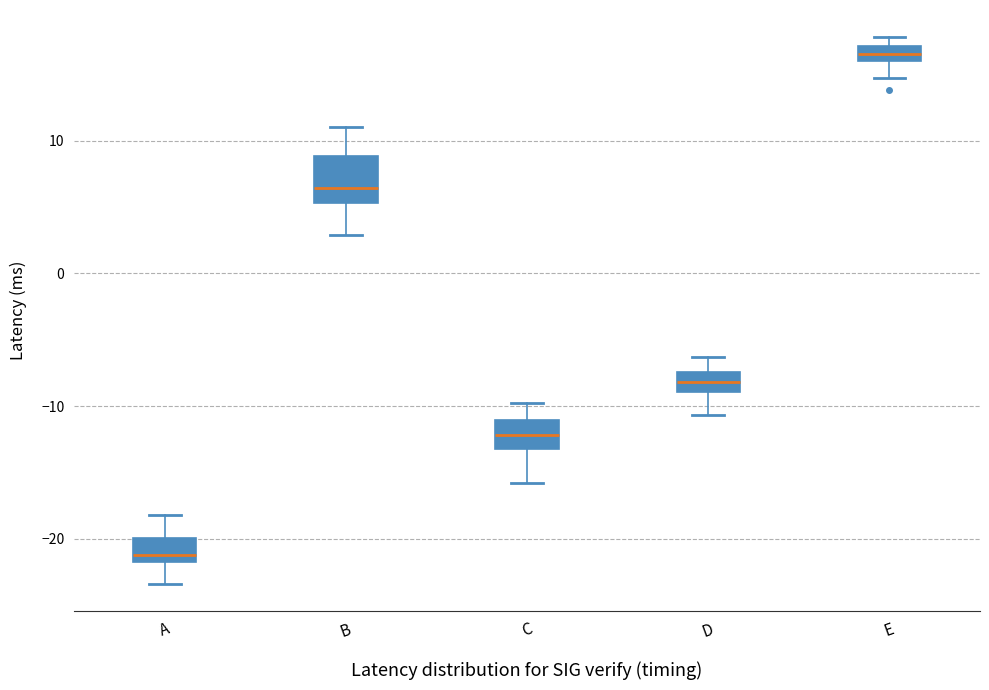

Which box is the tallest, from its lower edge to its upper edge?

B